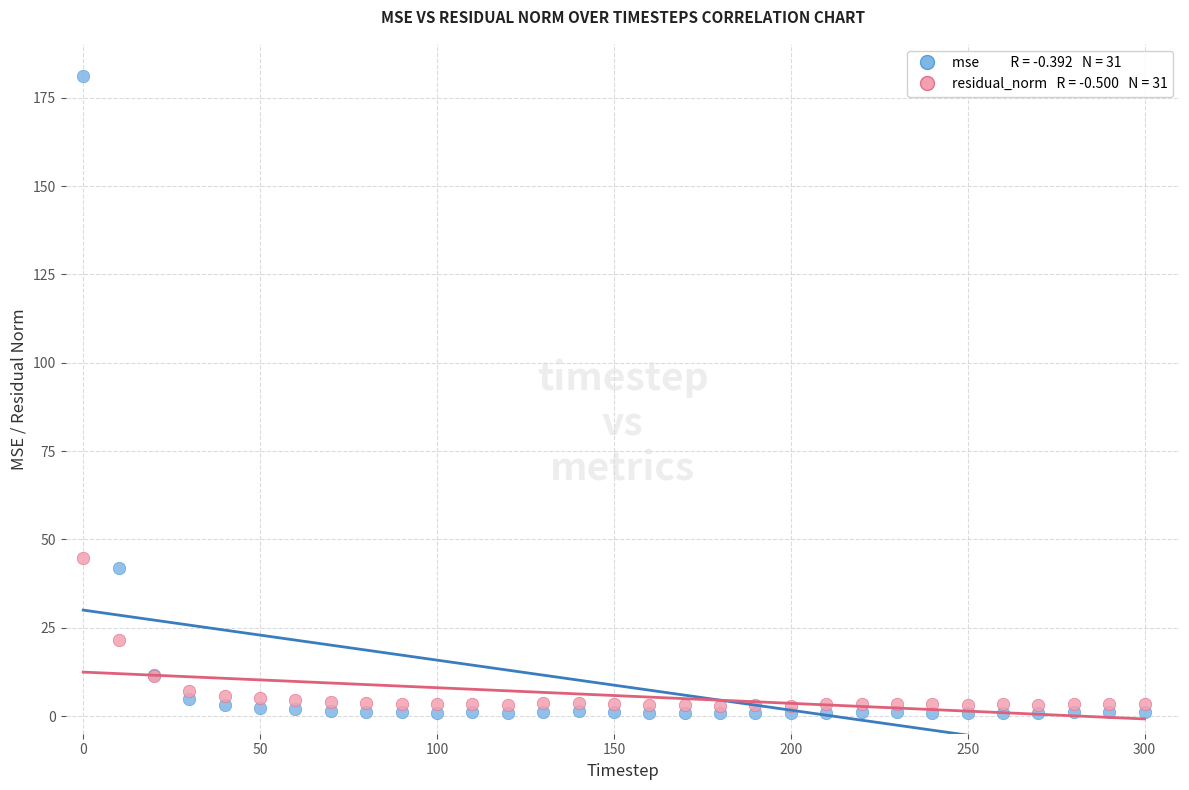

Across all series, what Y value is closest to 91?

44.6